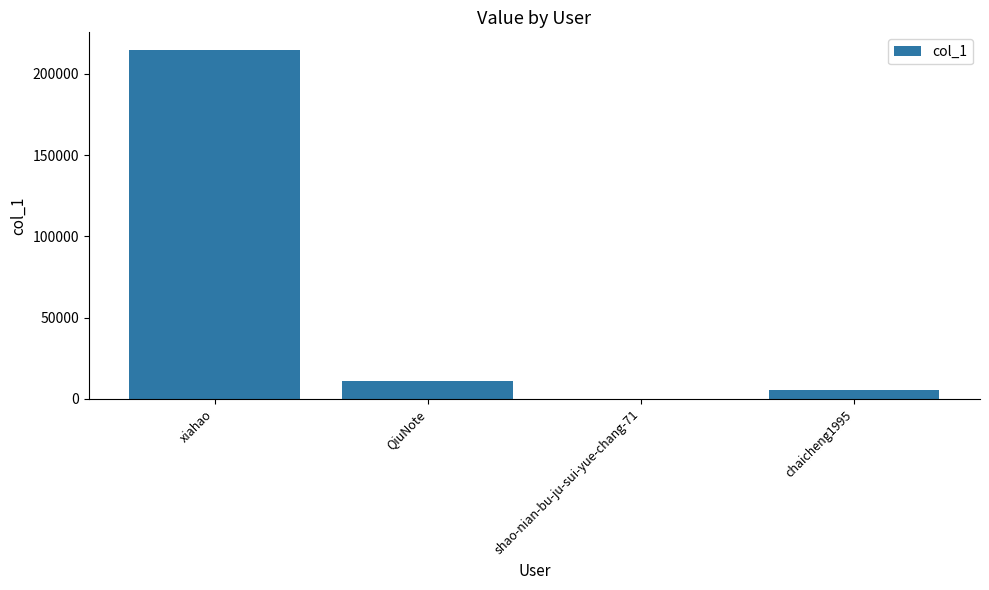

True or false: the data shows 214808 at xiahao.

True